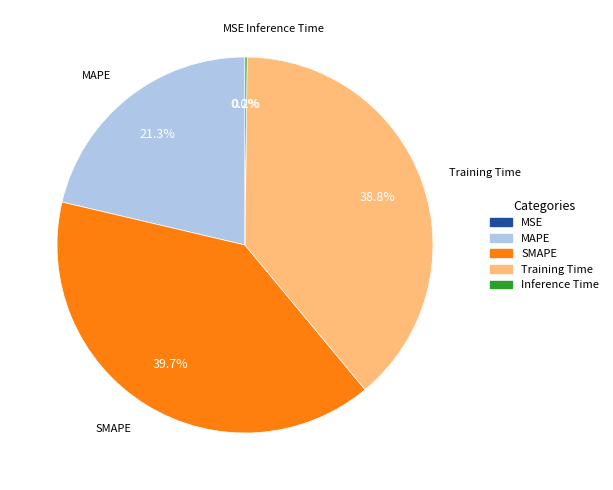

What portion of the pie excludes SMAPE?

60.3%